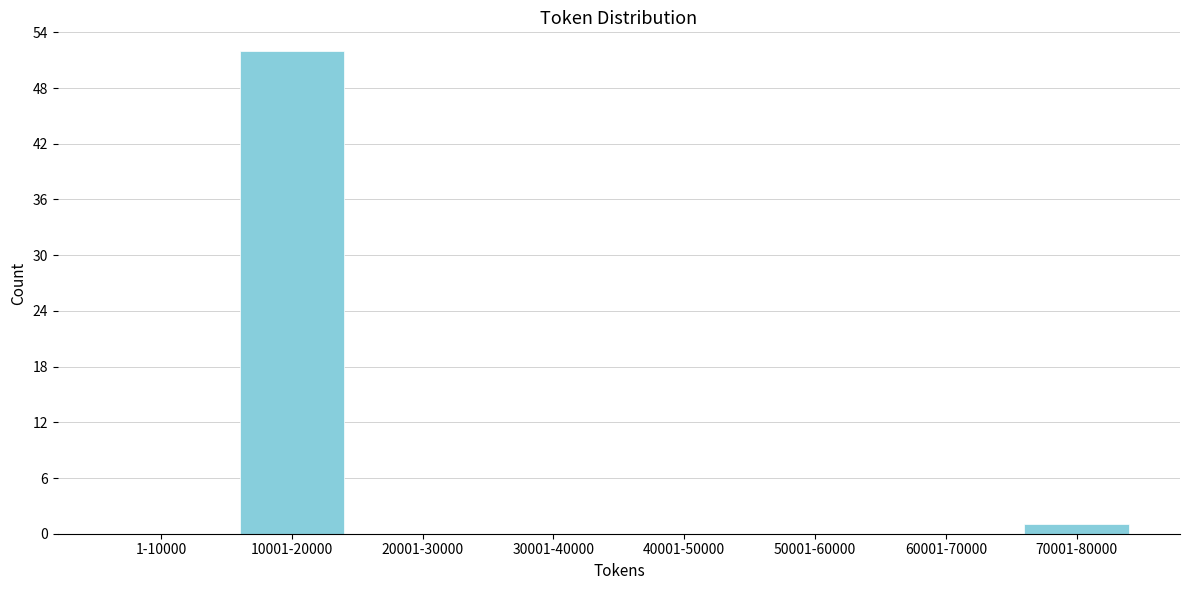

Reading left to right, what are all the values shown in this chart?

1-10000=0	10001-20000=52	20001-30000=0	30001-40000=0	40001-50000=0	50001-60000=0	60001-70000=0	70001-80000=1